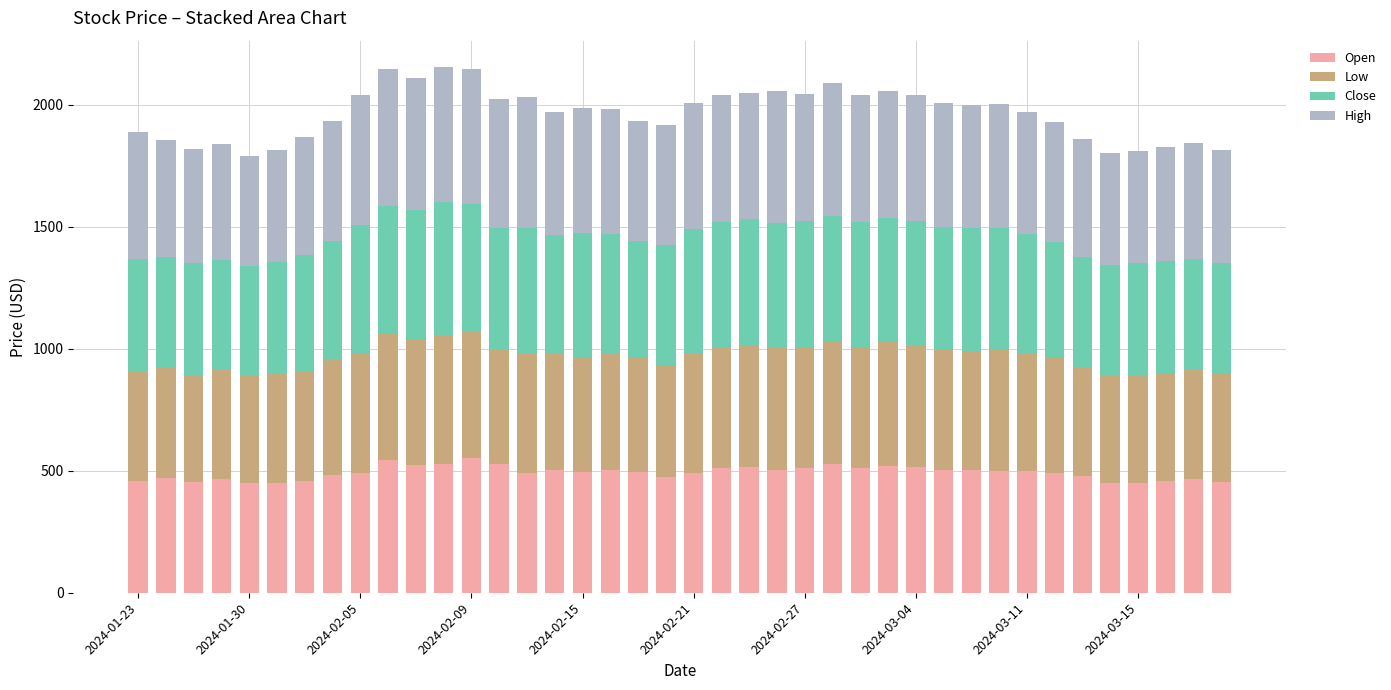

What is the difference between the second highest and minimum values in the Open series?

97.0